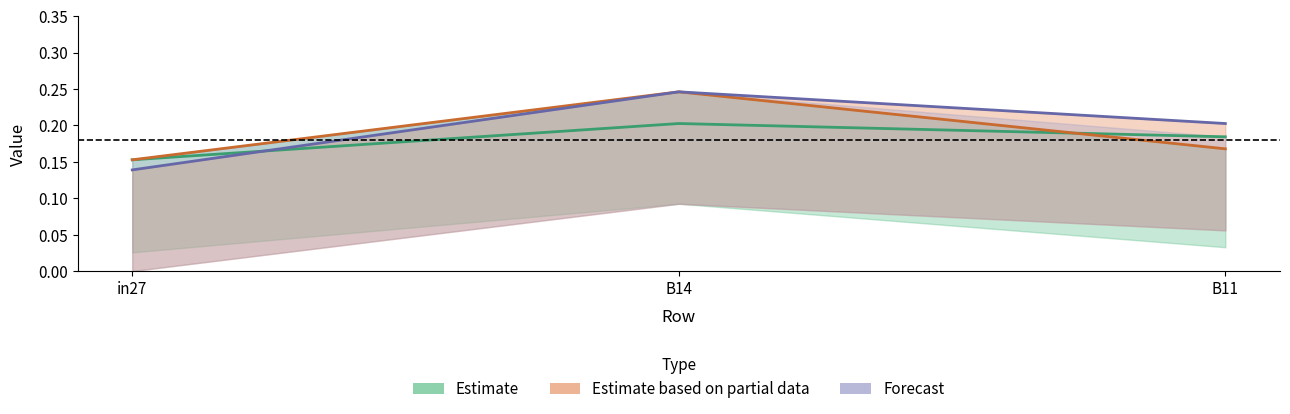

Is this an area chart (filled region under the line)?

No